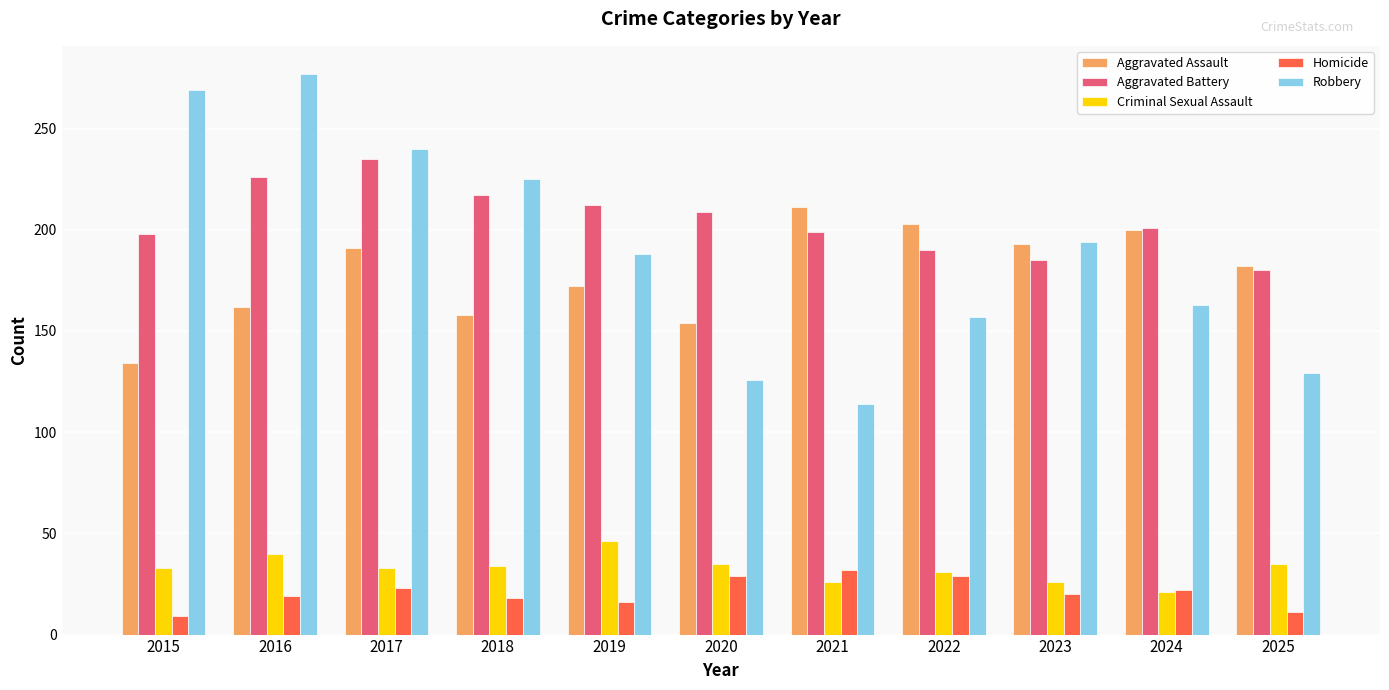

What is the difference between the Aggravated Battery values at 2018 and 2021?

18